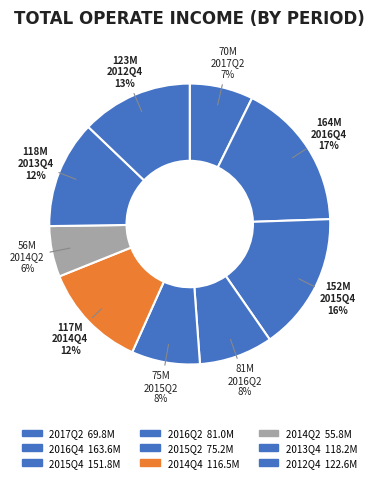

How many segments does this pie chart have?

9